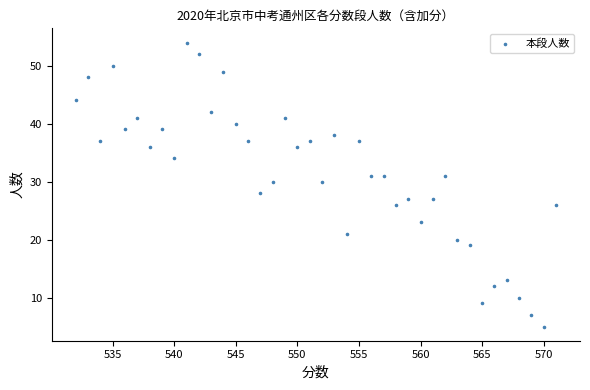

What is the range of Y values (max minus min)?

49